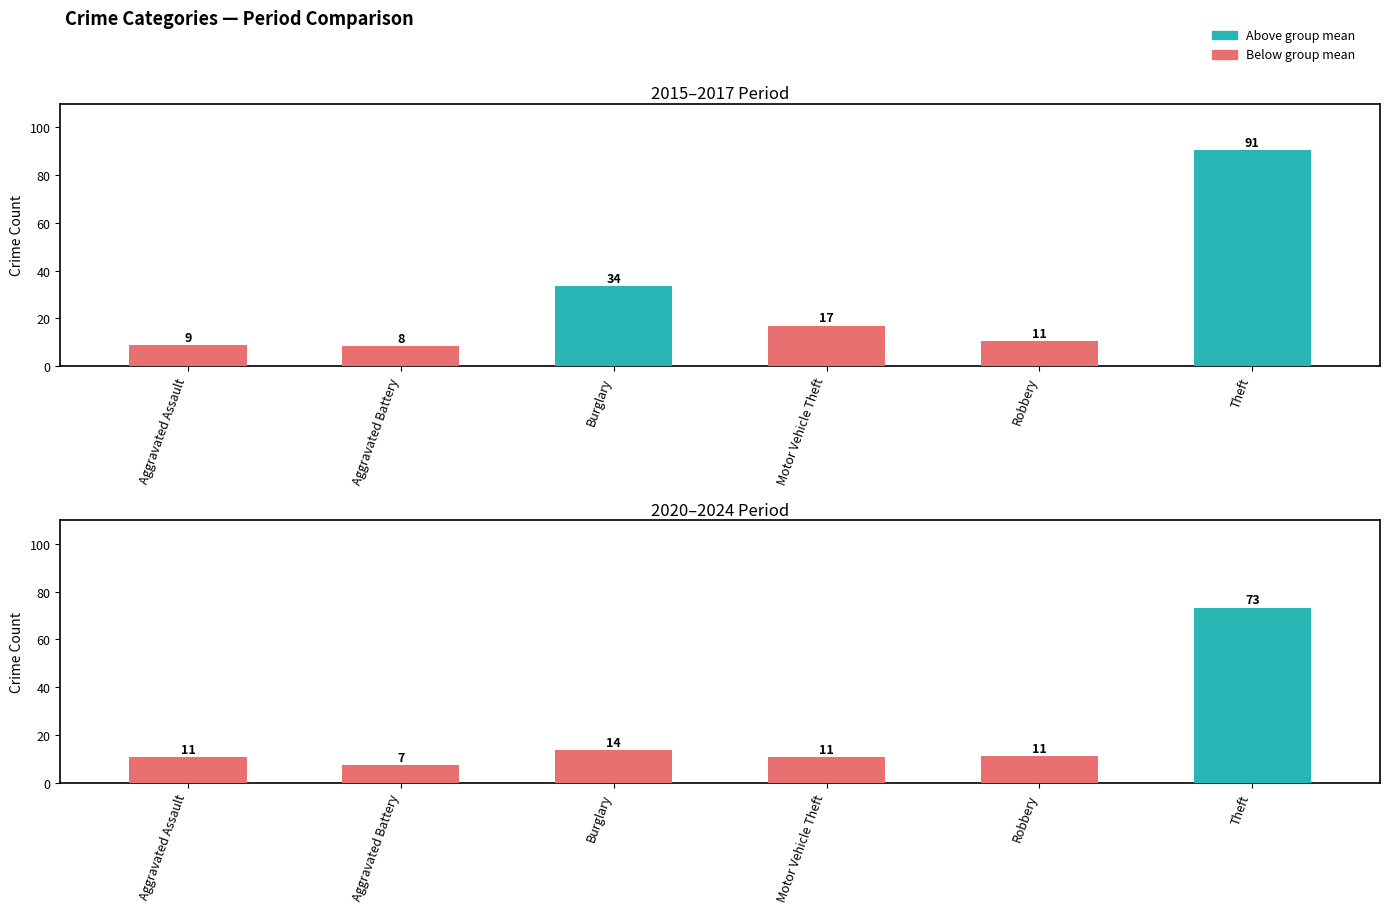

True or false: 2020 has a value of 11 at 2.

False